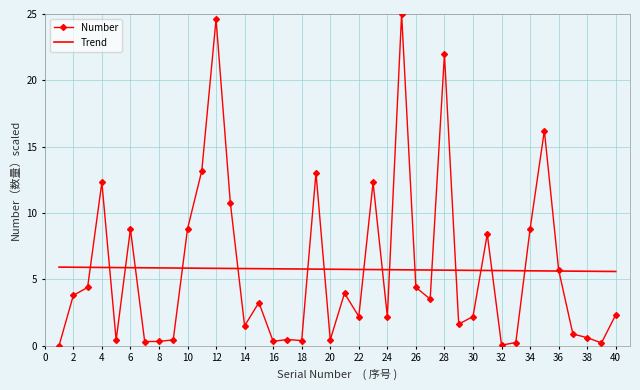

How many times do Trend and Number cross each other?

18